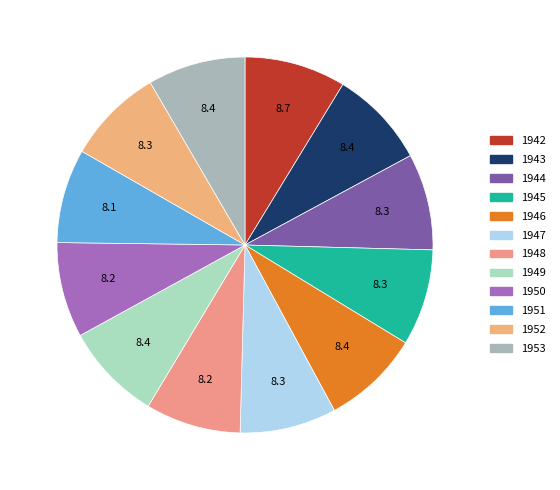

Is it true that 1944 is 18% of the pie?

False